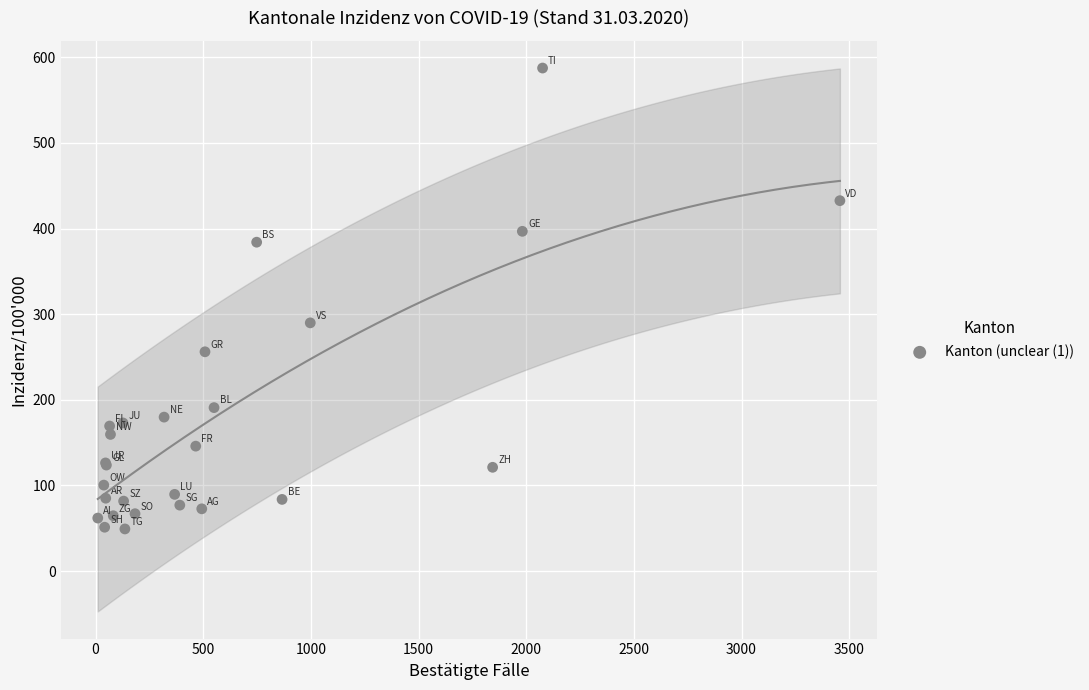

What Y value in the scatter plot is closest to 318?

289.9